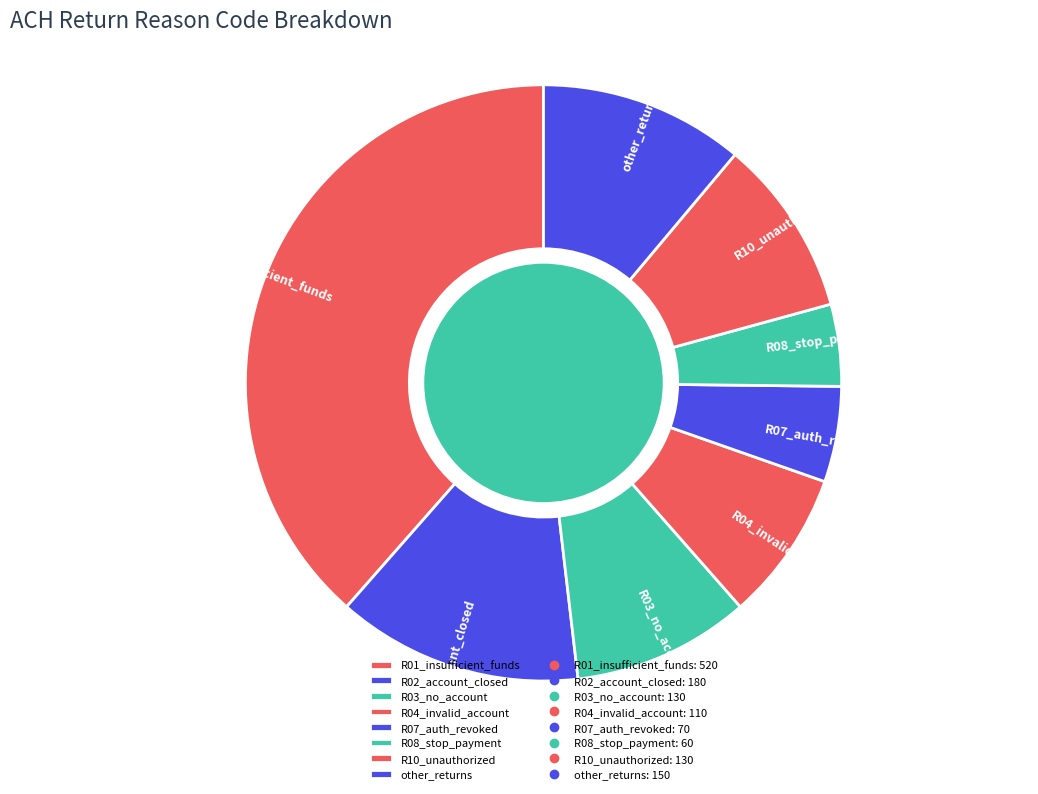

Is R10_unauthorized the majority of the pie?

No